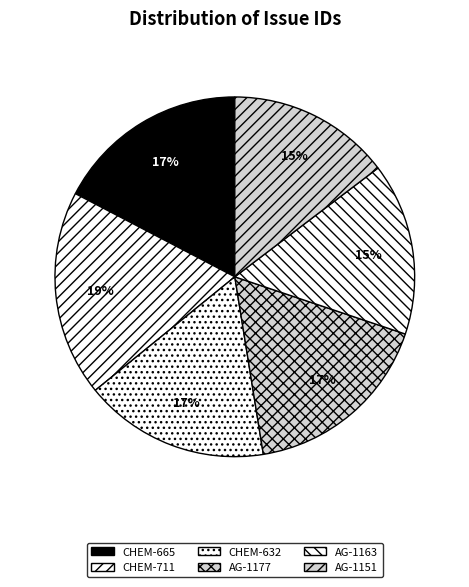

To the nearest percent, what is the combined percentage of AG-1163 and CHEM-665?

33%